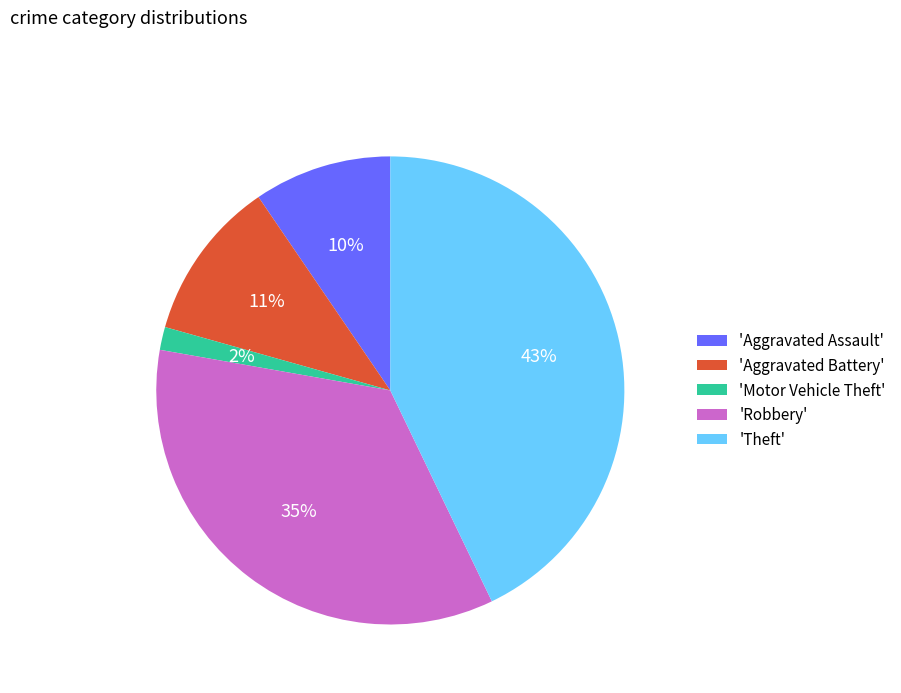

Count the number of slices in the pie.

5